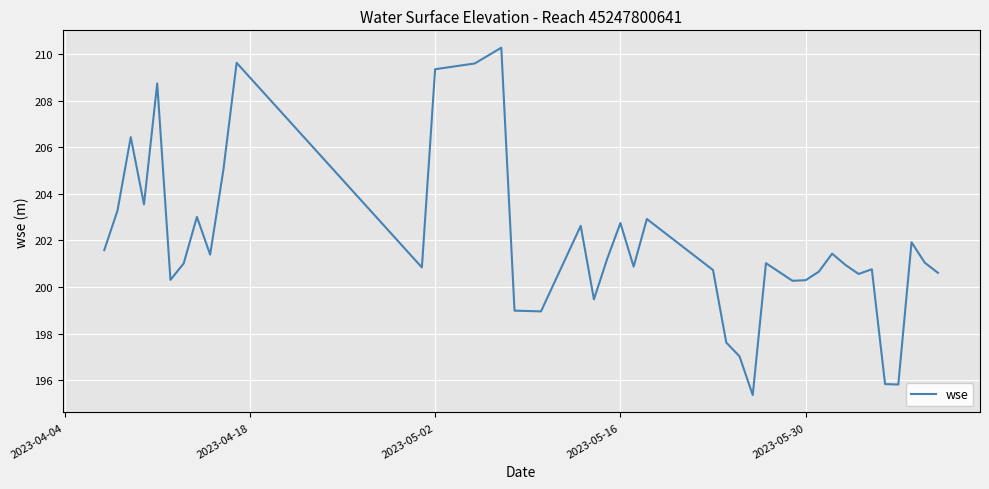

What is the smallest value displayed?

195.4